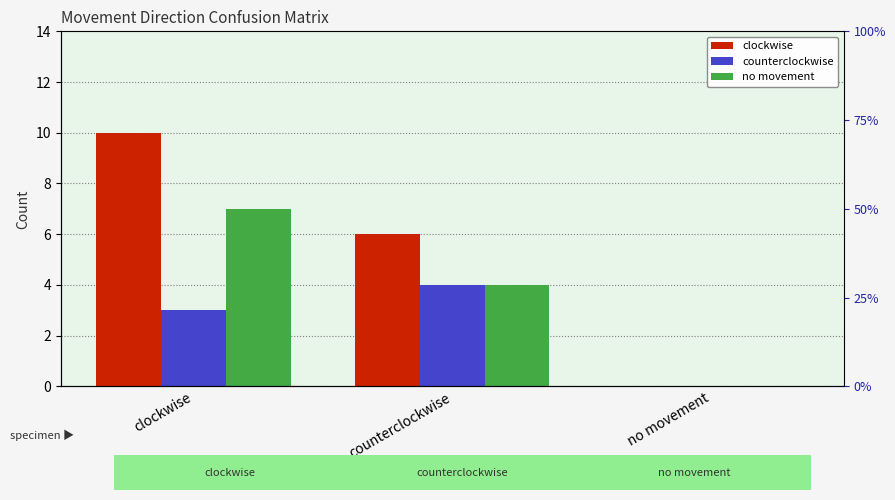

What position from the right is counterclockwise?

2